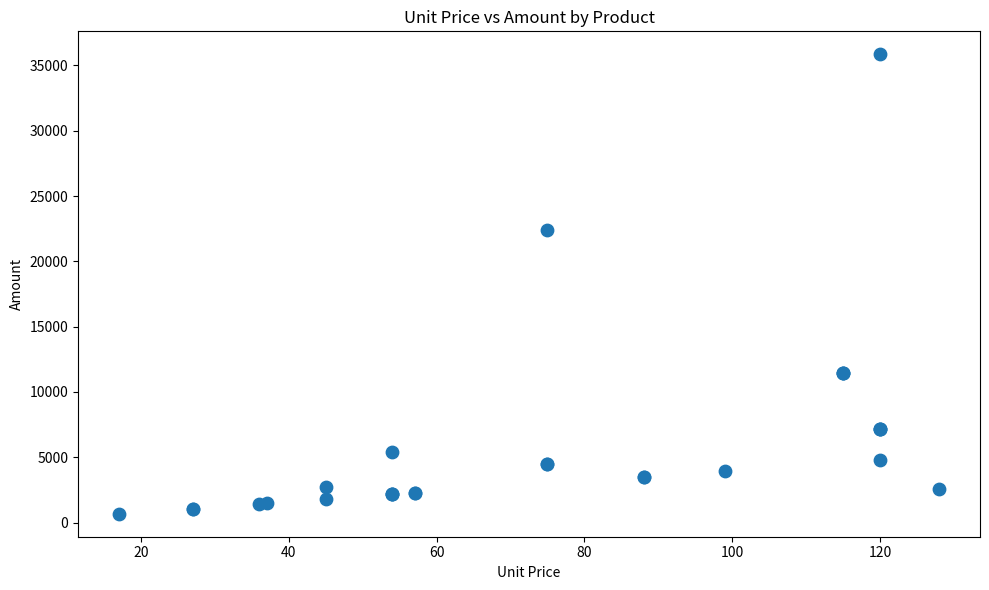

What Y value in the scatter plot is closest to 18266?

22410.0